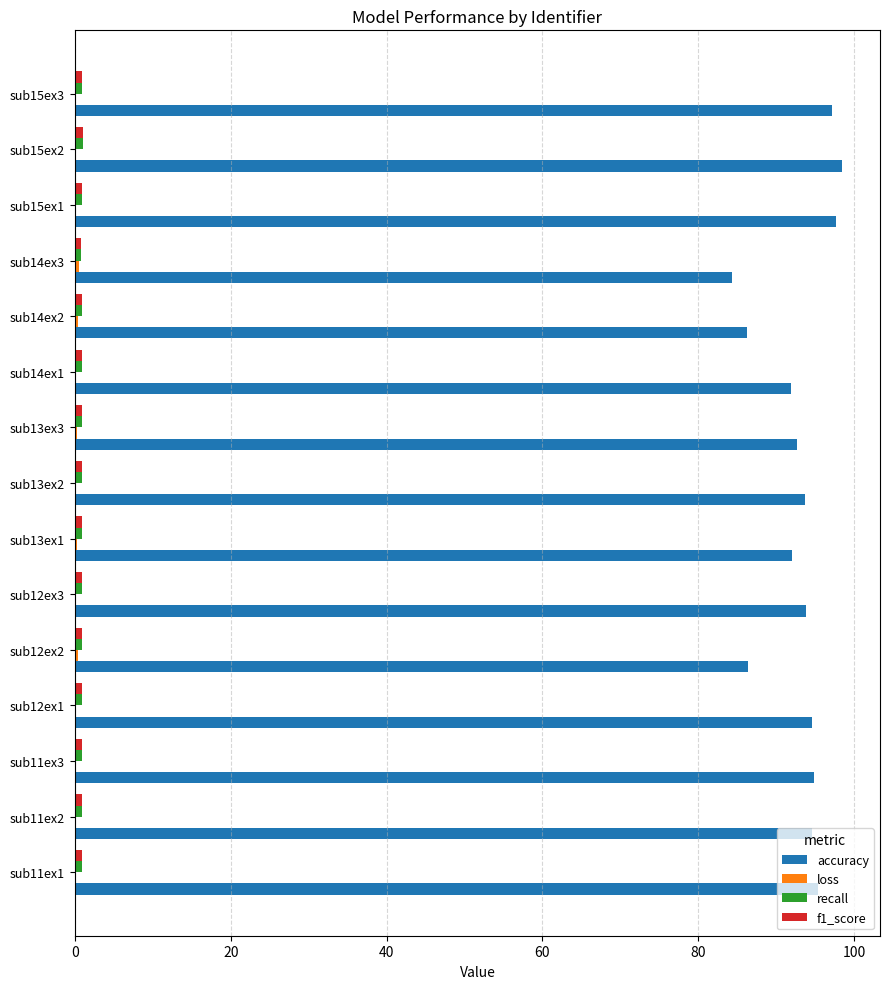

Which series has the largest total across all categories?

accuracy